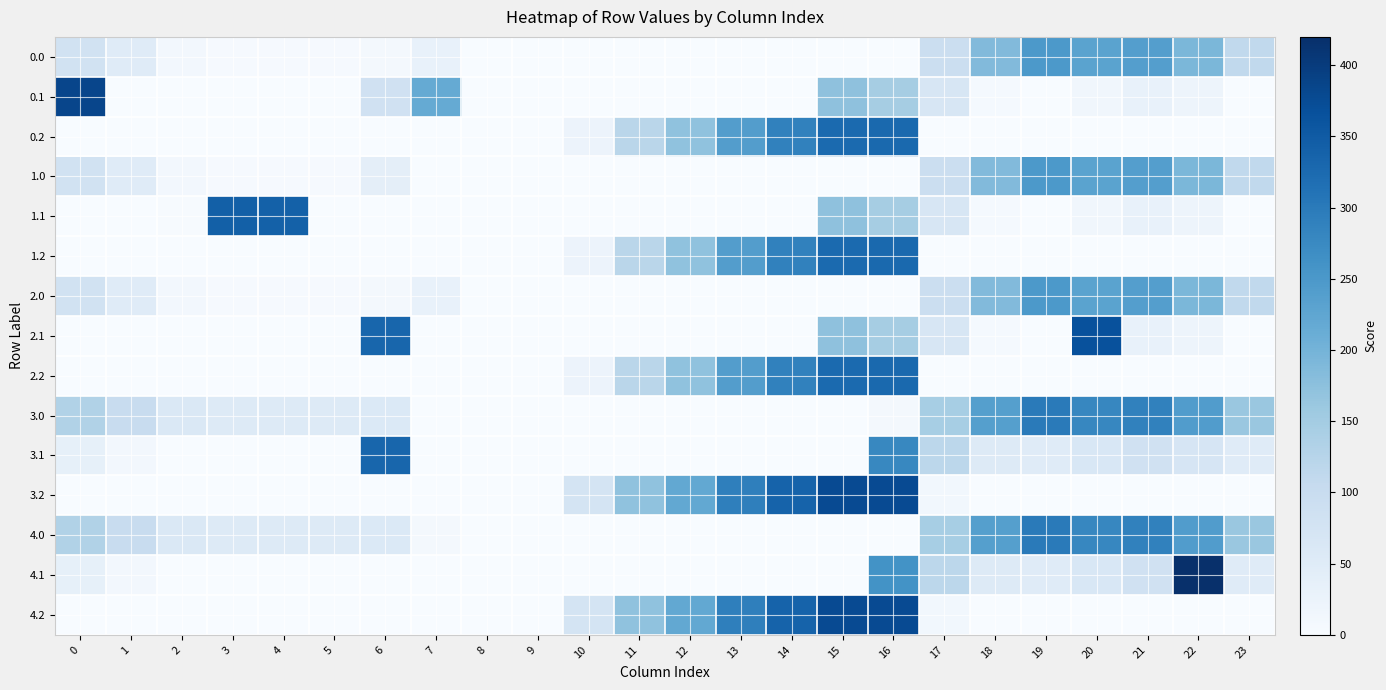

Which series has the largest total across all categories?

3.0